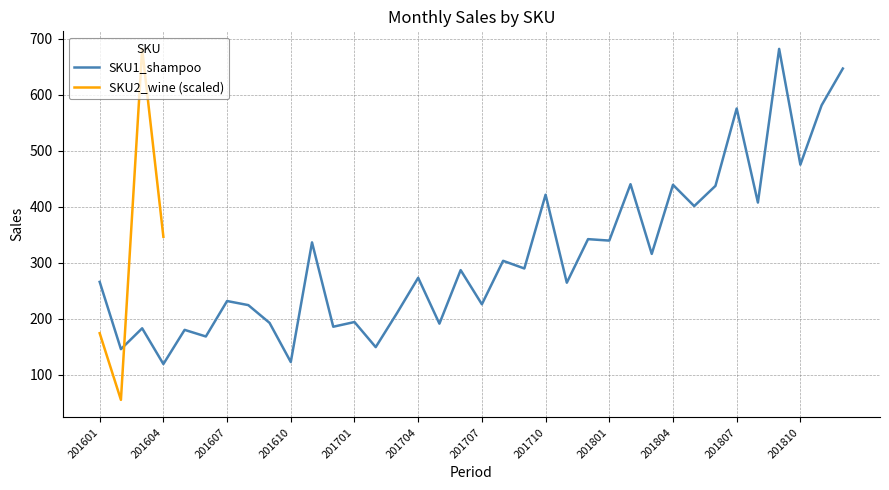

What is the lowest value of the SKU1_shampoo series?

119.3